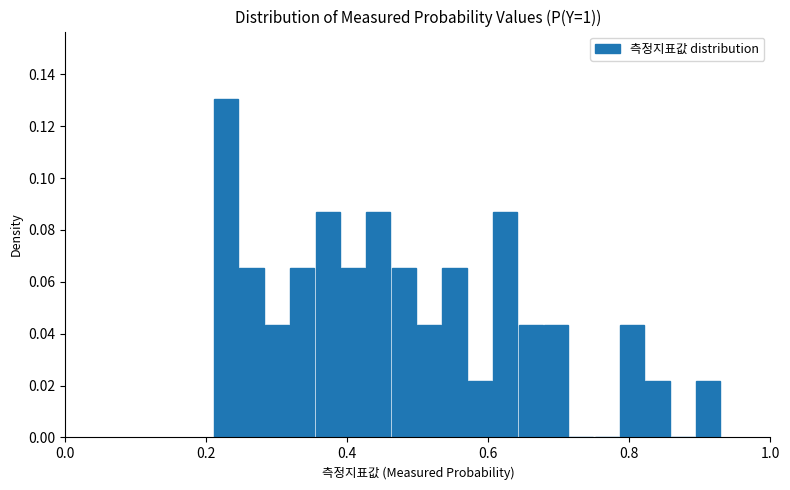

Read against the x-axis, roughly where is the centre of the tallest bar?

0.22